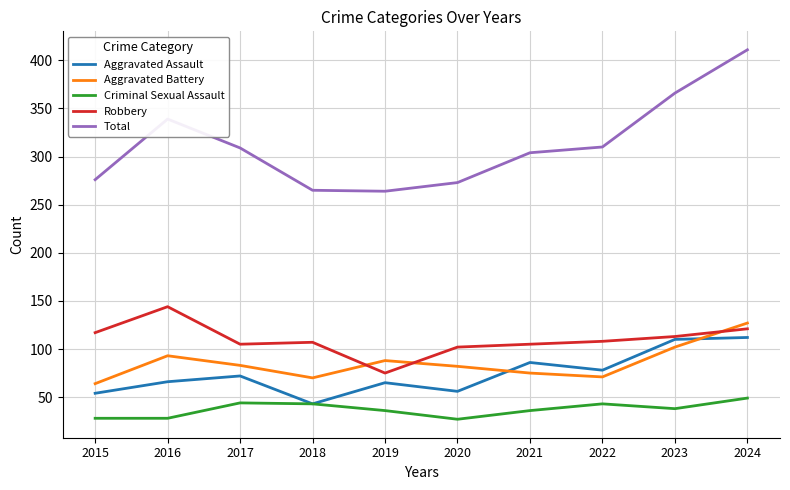

What value does the Aggravated Battery series have at 2020?

82